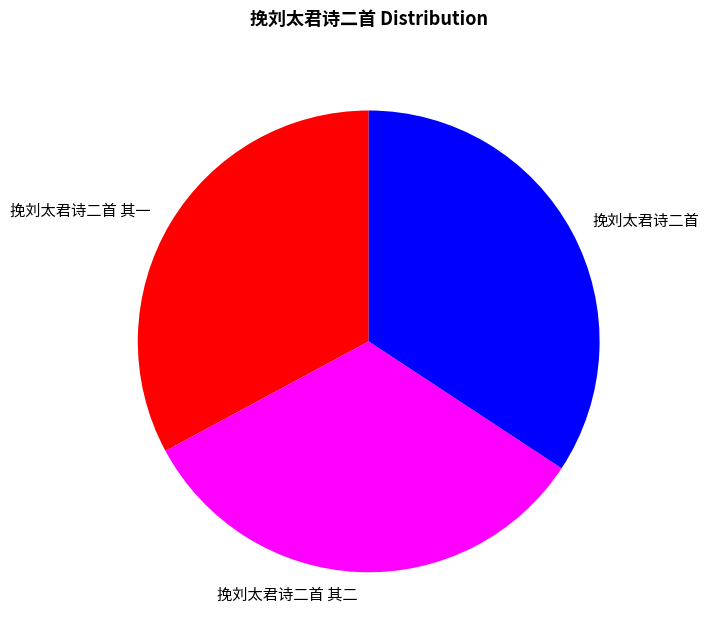

Is there a majority slice in this chart?

No